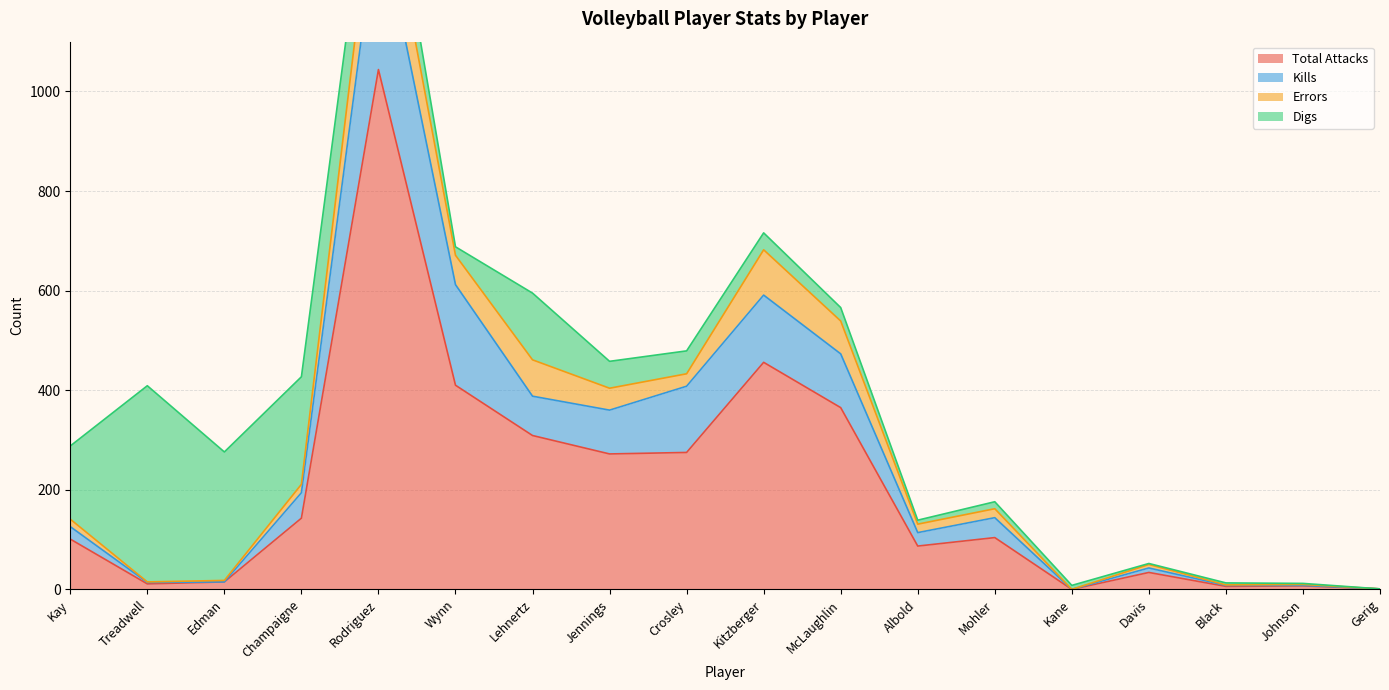

List the labels in order of Kills value, smallest first.

Kane, Gerig, Black, Johnson, Treadwell, Edman, Davis, Albold, Kay, Mohler, Champaigne, Jennings, Lehnertz, Crosley, McLaughlin, Kitzberger, Wynn, Rodriguez